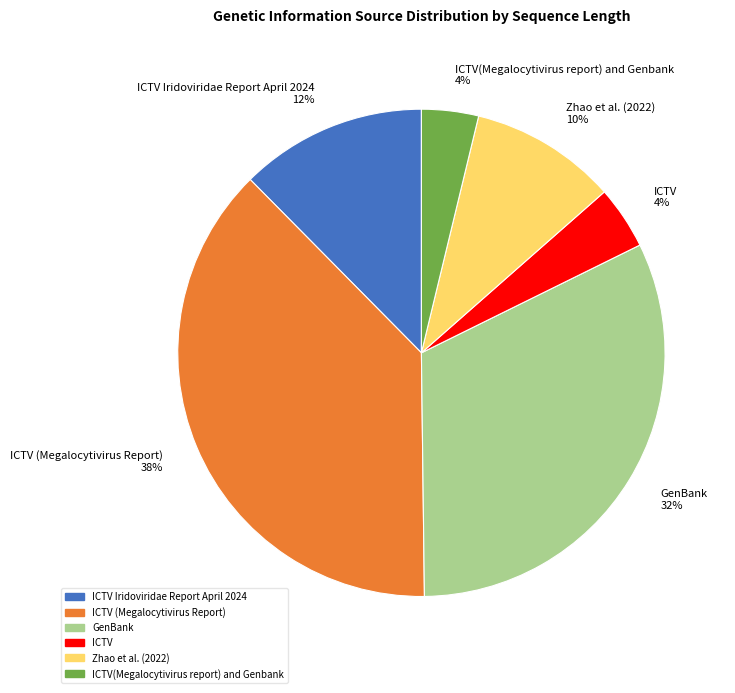

Is ICTV 4% the majority of the pie?

No